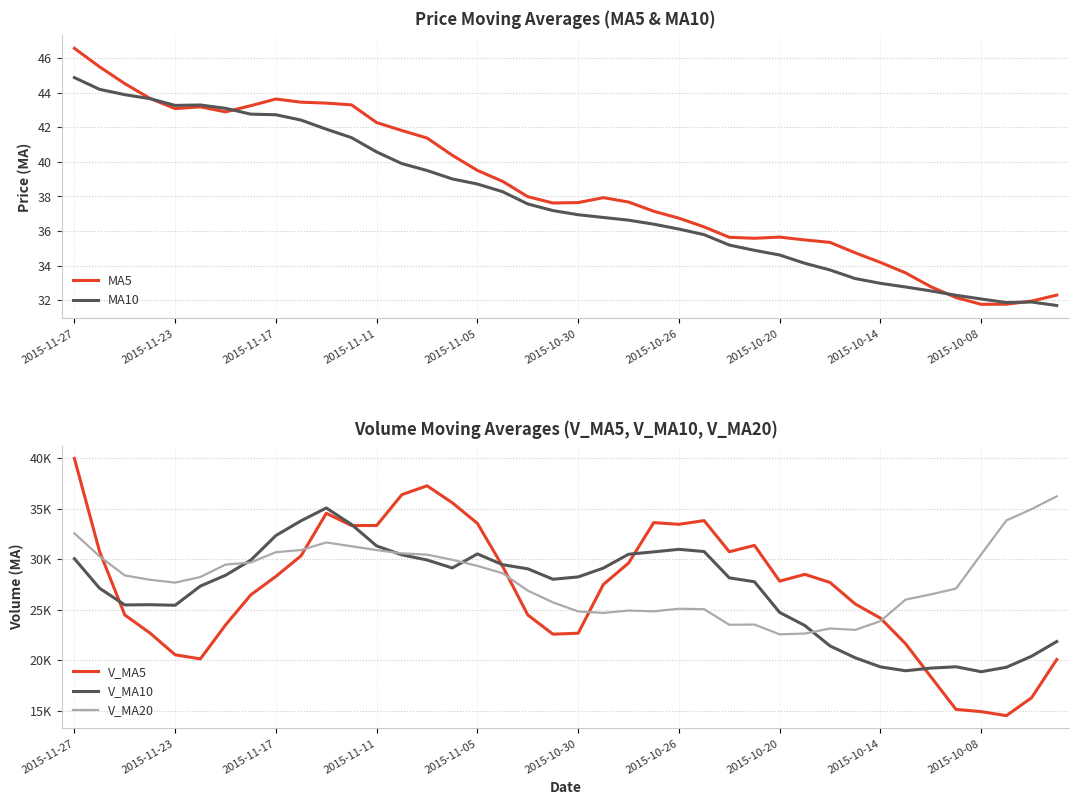

Which series has the largest range (max minus min)?

V_MA5